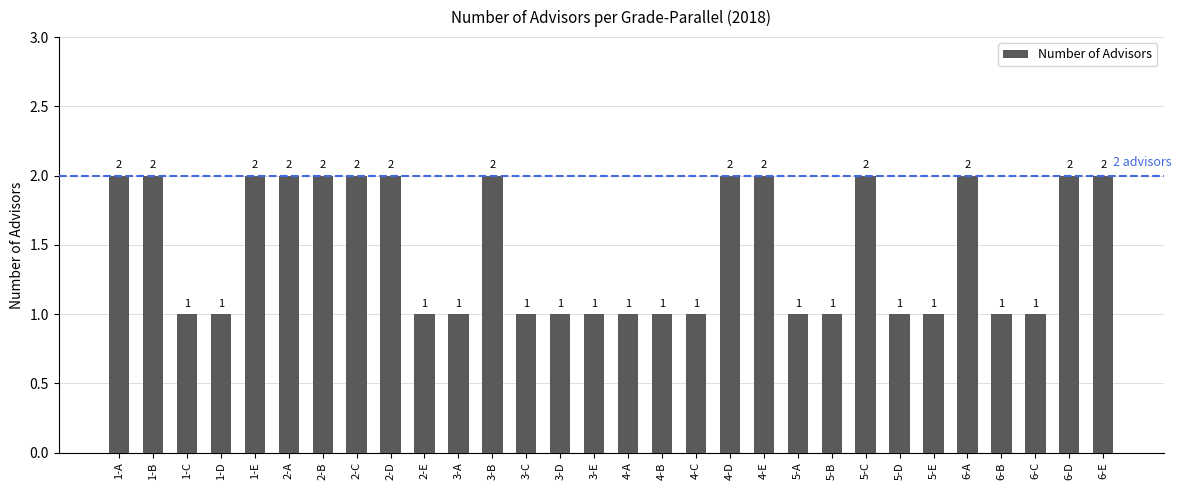

Reading left to right, extract all data points from this chart.

1-A=2	1-B=2	1-C=1	1-D=1	1-E=2	2-A=2	2-B=2	2-C=2	2-D=2	2-E=1	3-A=1	3-B=2	3-C=1	3-D=1	3-E=1	4-A=1	4-B=1	4-C=1	4-D=2	4-E=2	5-A=1	5-B=1	5-C=2	5-D=1	5-E=1	6-A=2	6-B=1	6-C=1	6-D=2	6-E=2